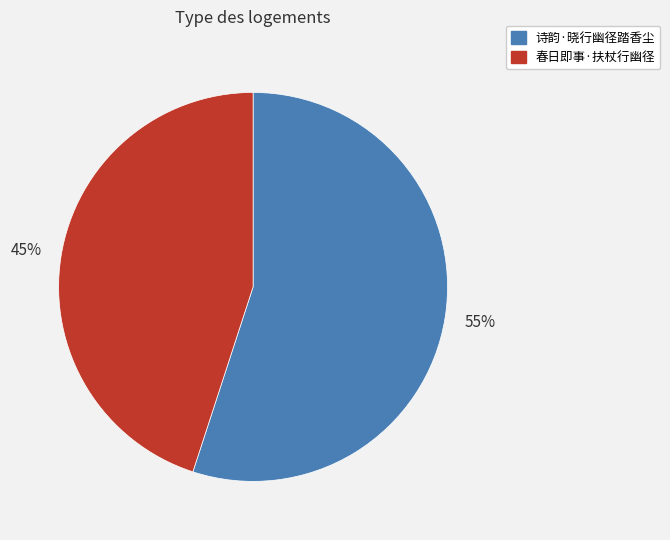

To the nearest percent, what is the difference between the largest and smallest slice percentages?

10%